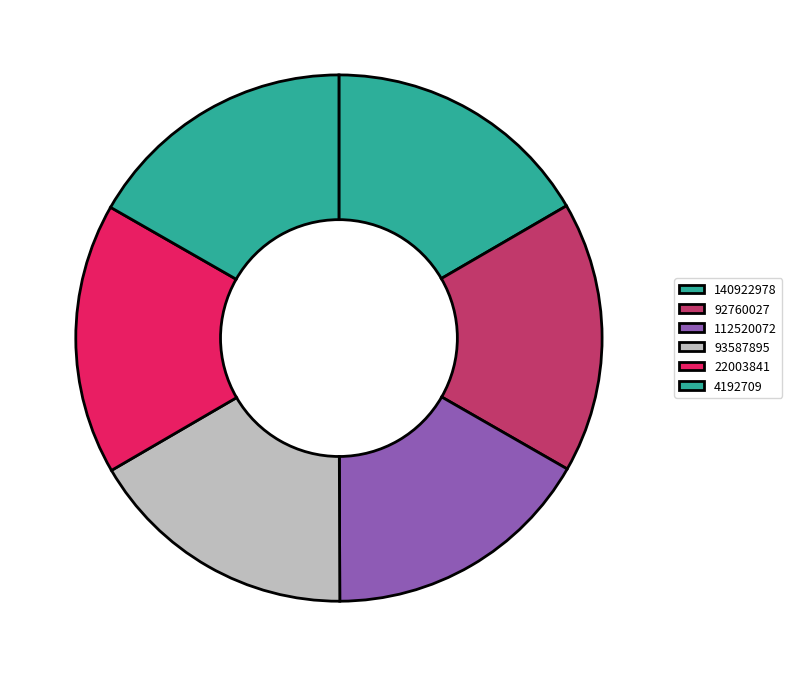

Count the number of slices in the pie.

6